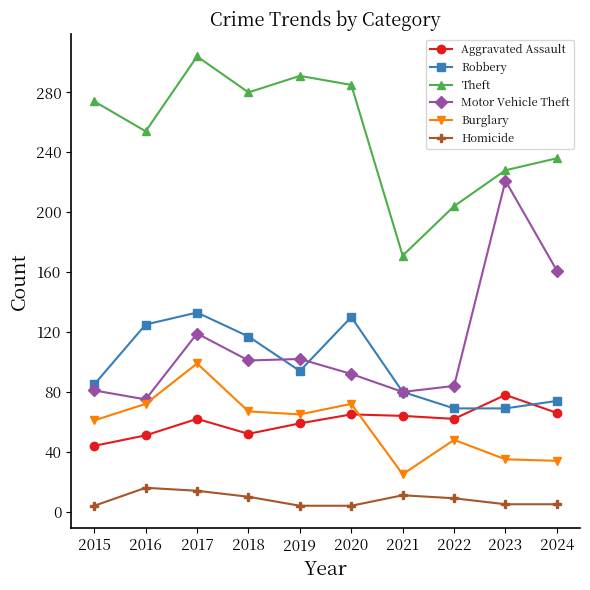

True or false: Homicide and Burglary cross at least once.

False